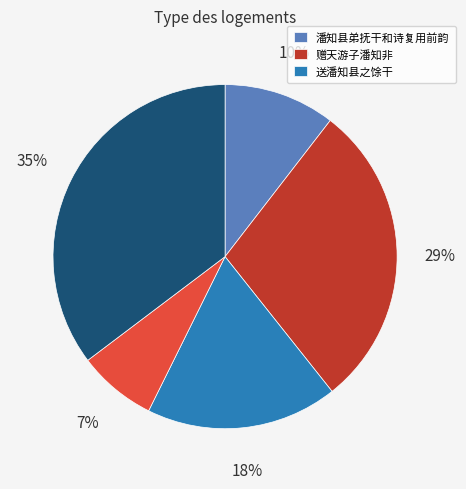

Is there a majority slice in this chart?

No